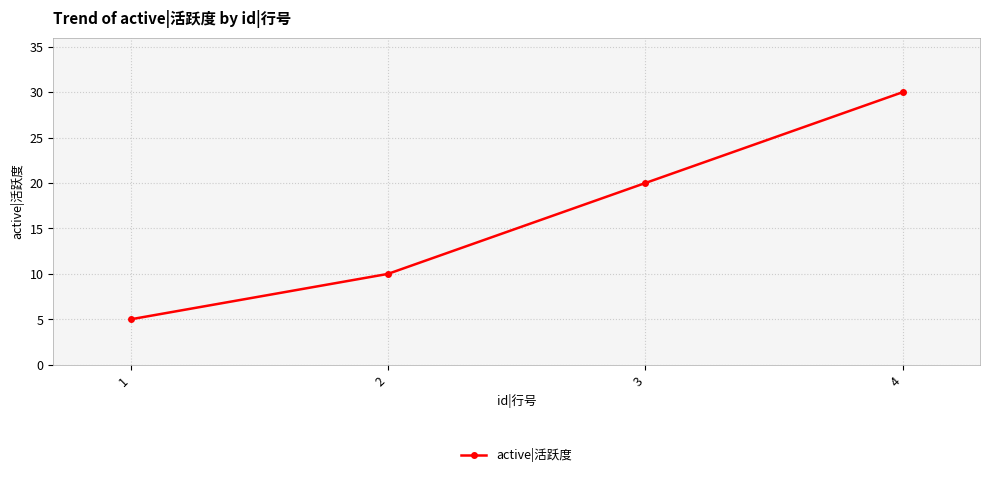

How many values are below 20?

2